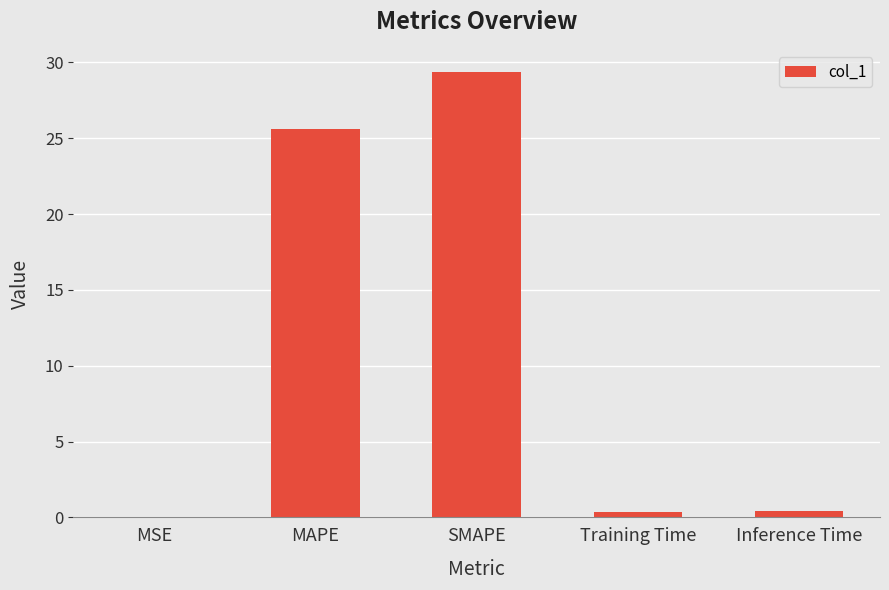

The chart shows a value of 38.9 at MAPE. True or false?

False